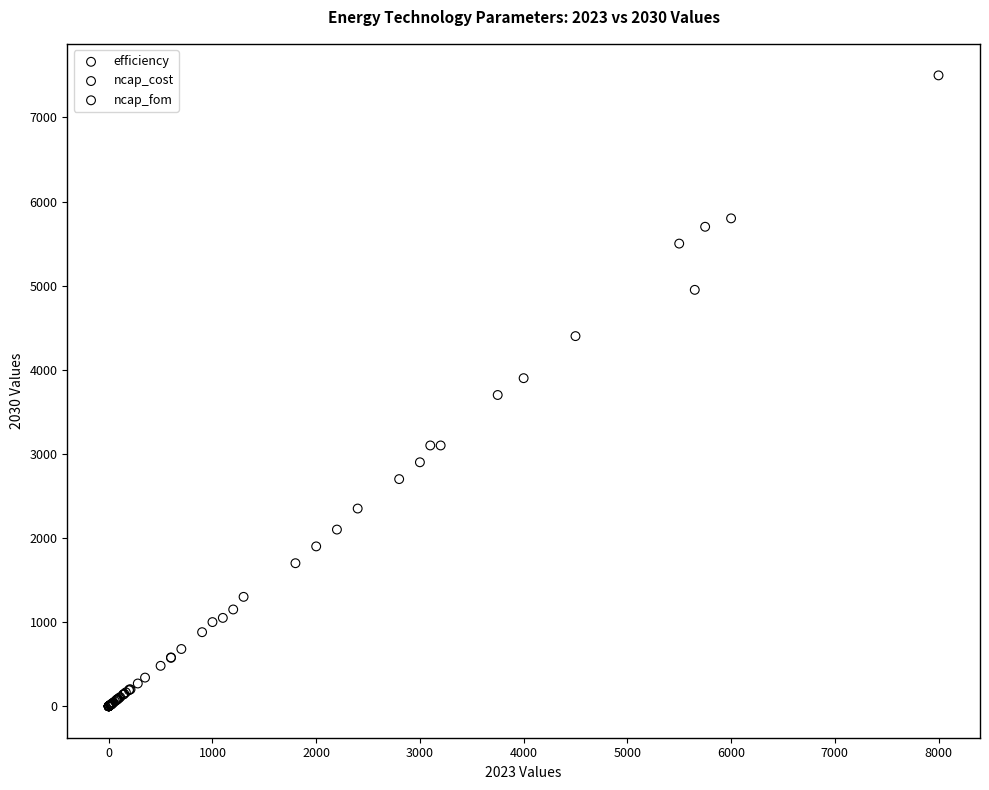

What are all the series names shown in the legend?

efficiency, ncap_cost, ncap_fom